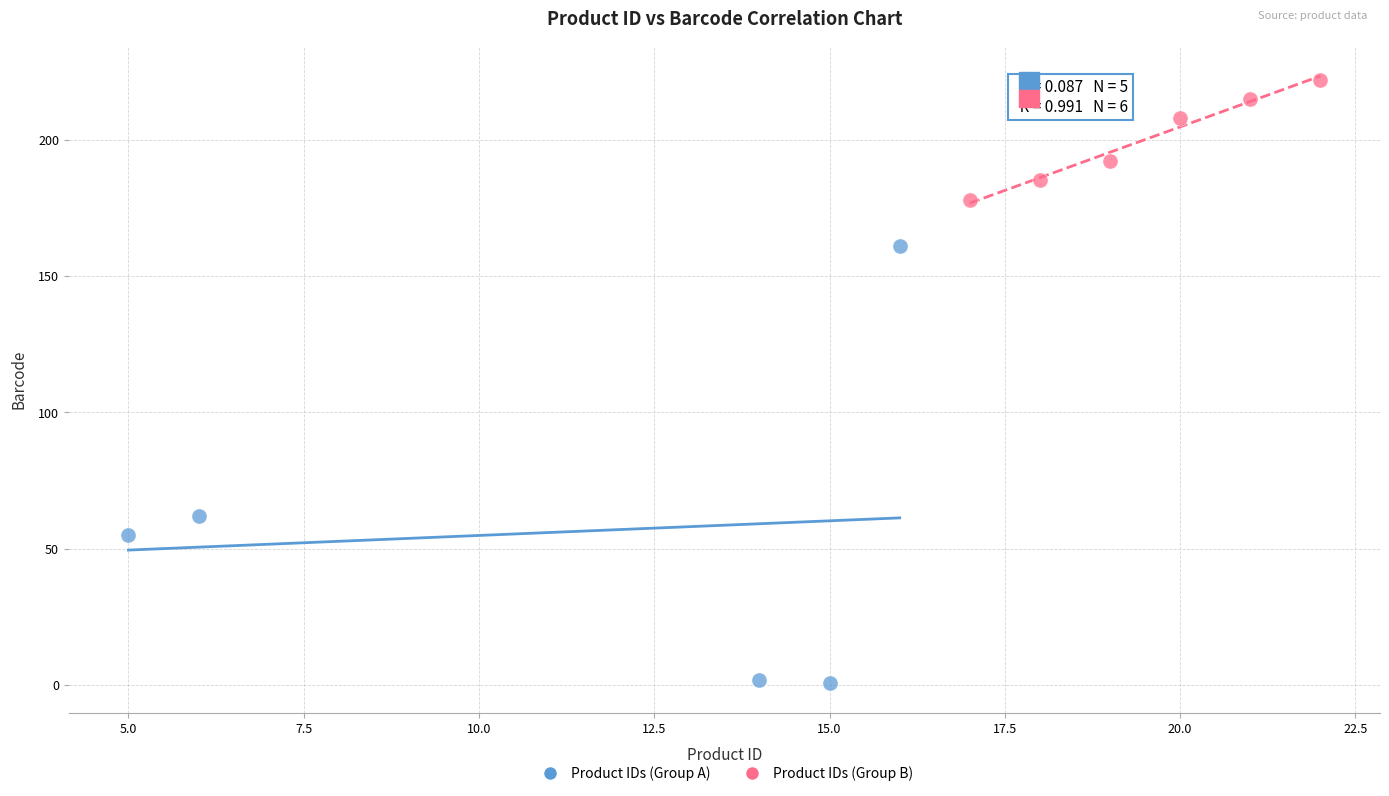

Which series contains the lowest Y value?

Product IDs (Group A)